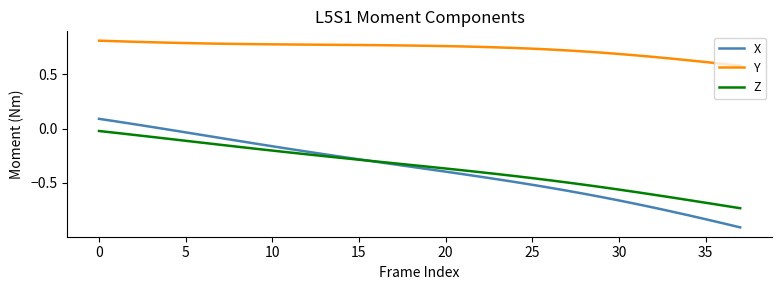

Rank the series by their maximum value, from highest to lowest.

Y, X, Z